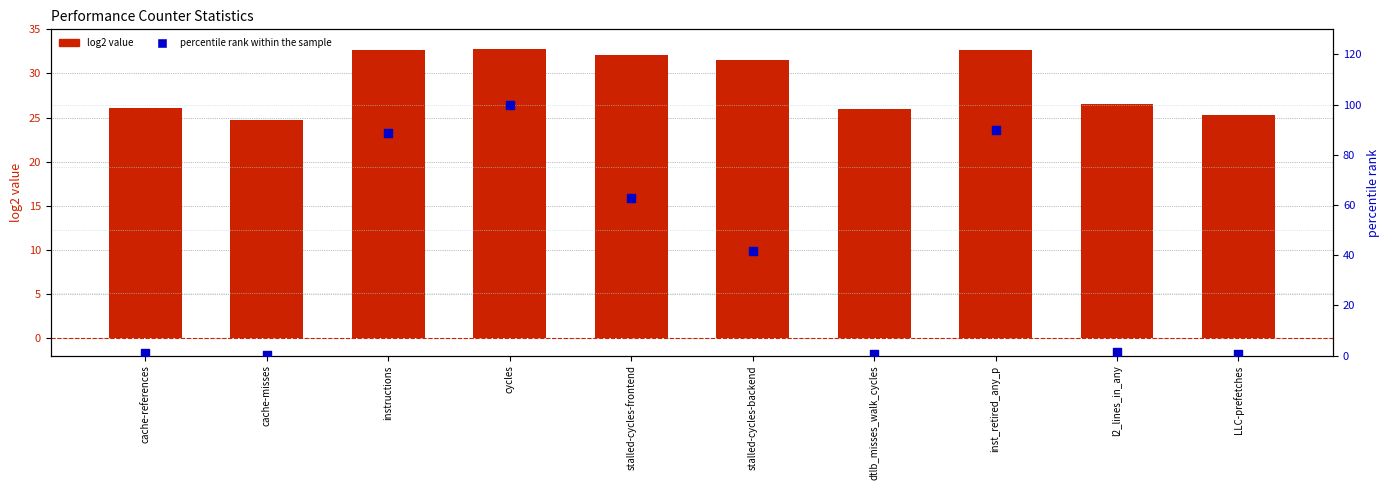

What are all the series names shown in the legend?

log2 value, percentile rank within the sample